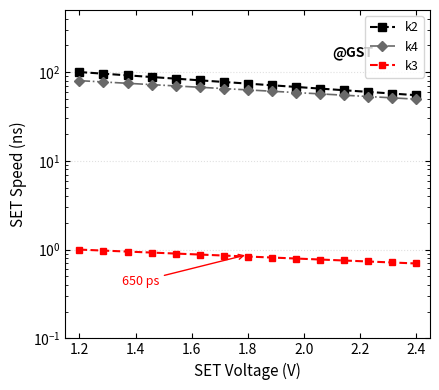

Reading left to right, transcribe all the data shown in this chart.

k2: 100.0	95.8	91.8	87.9	84.2	80.7	77.3	74.1	71.0	68.0	65.1	62.4	59.8	57.3	54.9
k4: 80.0	77.3	74.7	72.2	69.7	67.4	65.1	62.9	60.8	58.8	56.8	54.9	53.0	51.2	49.5
k3: 1.0	1.0	0.9	0.9	0.9	0.9	0.9	0.8	0.8	0.8	0.8	0.8	0.7	0.7	0.7